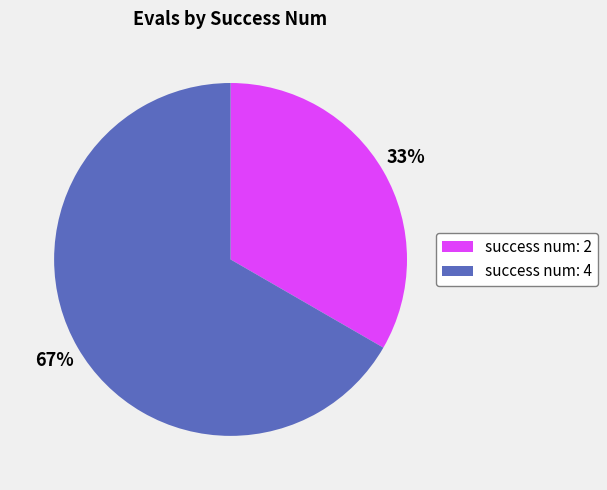

How many segments does this pie chart have?

2